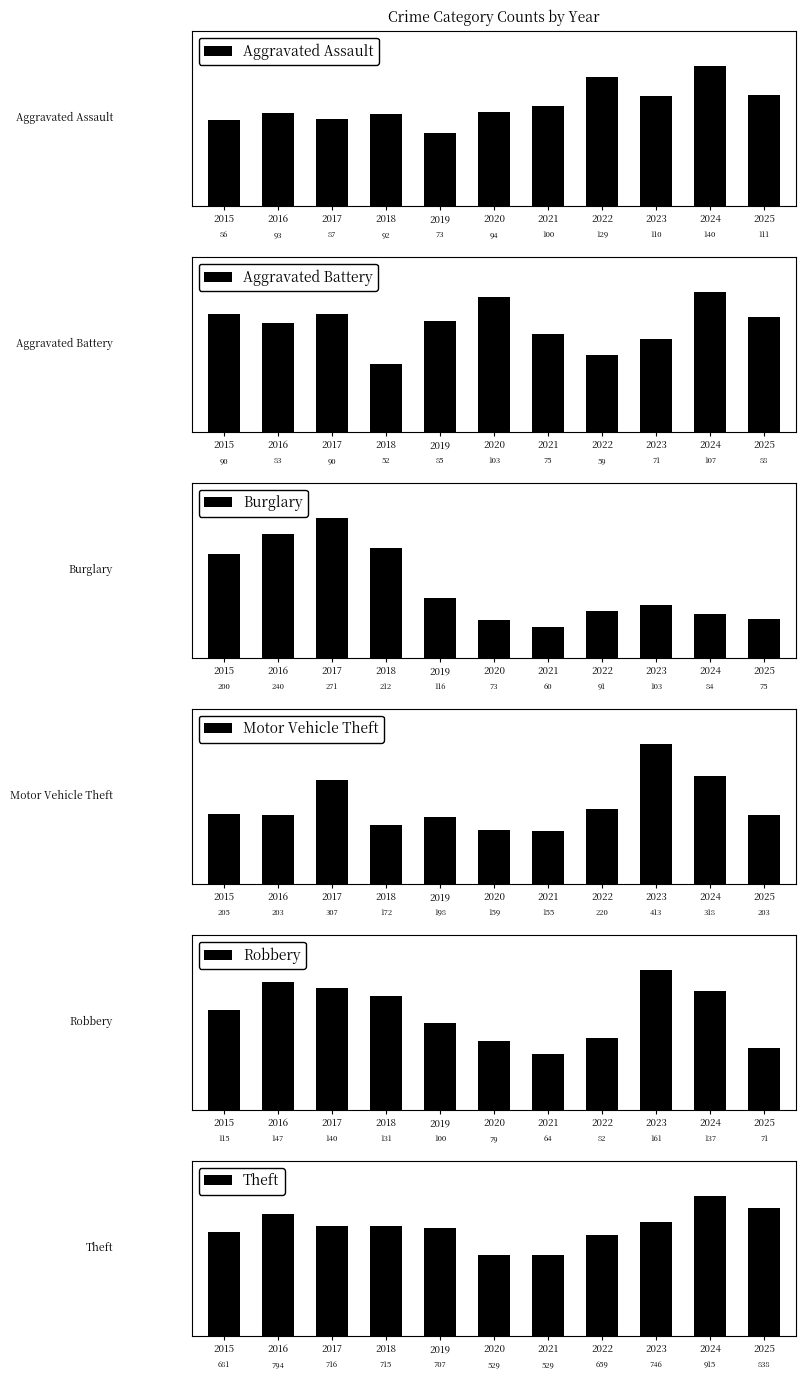

Is it true that Aggravated Assault equals 129 at 2022?

True